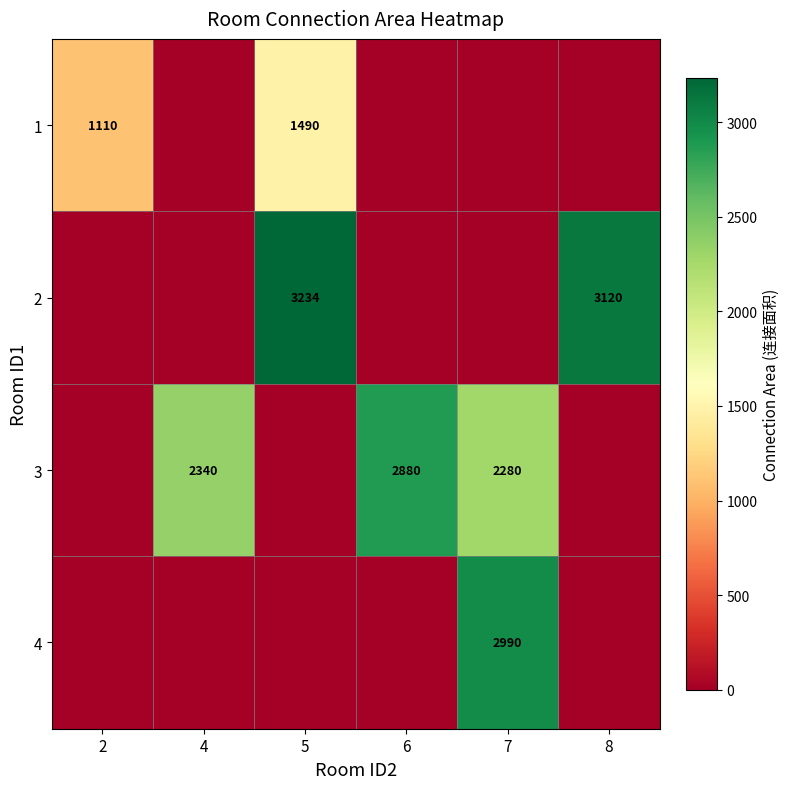

The 3 series shows 4006 at 7. True or false?

False